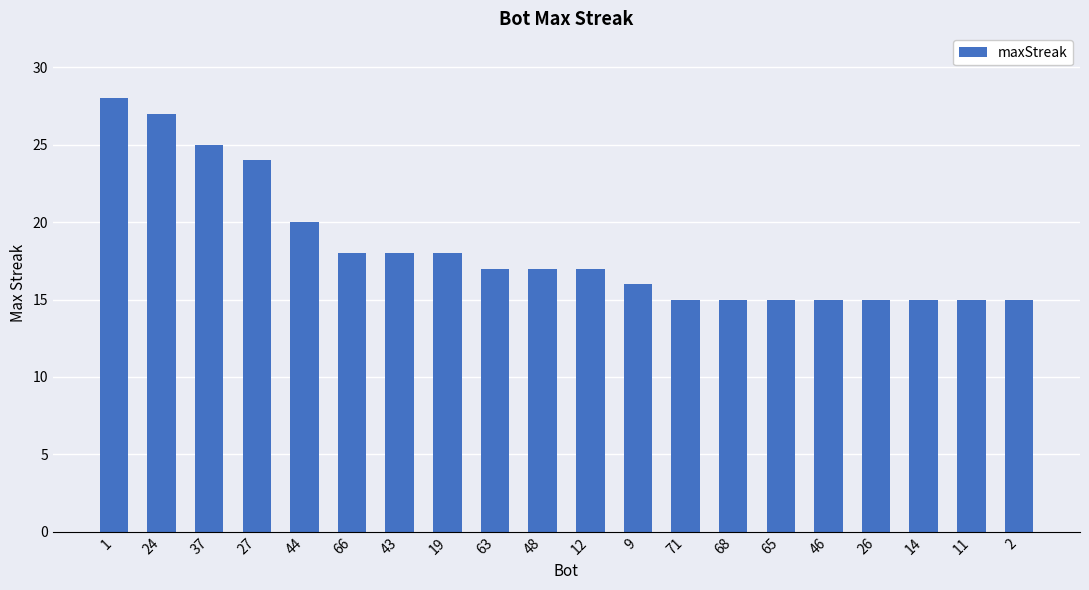

Which has a higher value, 66 or 27?

27